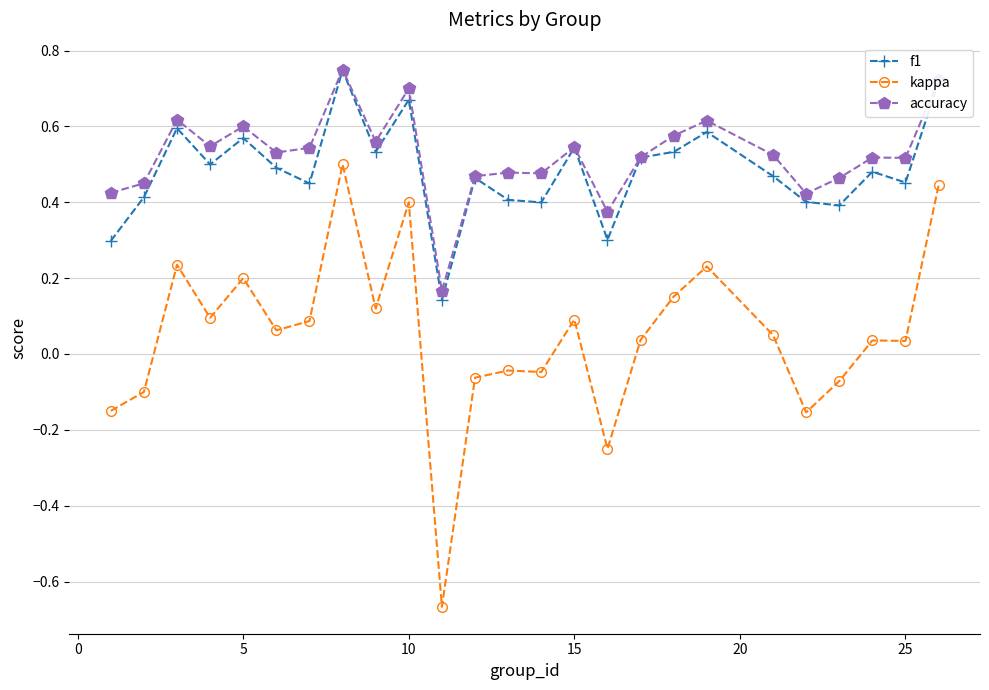

Which series has the largest range (max minus min)?

kappa